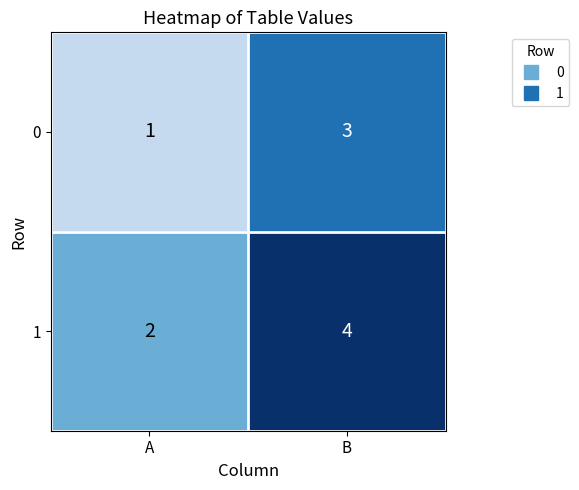

At B, list the series in order from largest to smallest.

1, 0